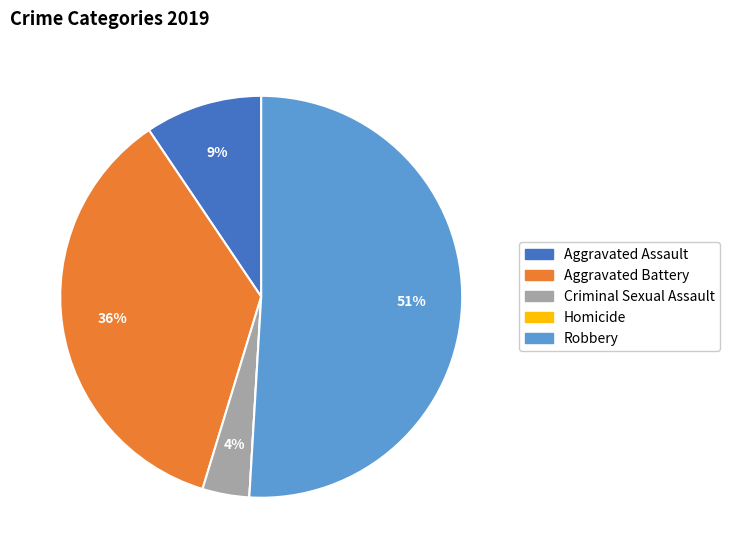

Which slice is the largest?

Robbery